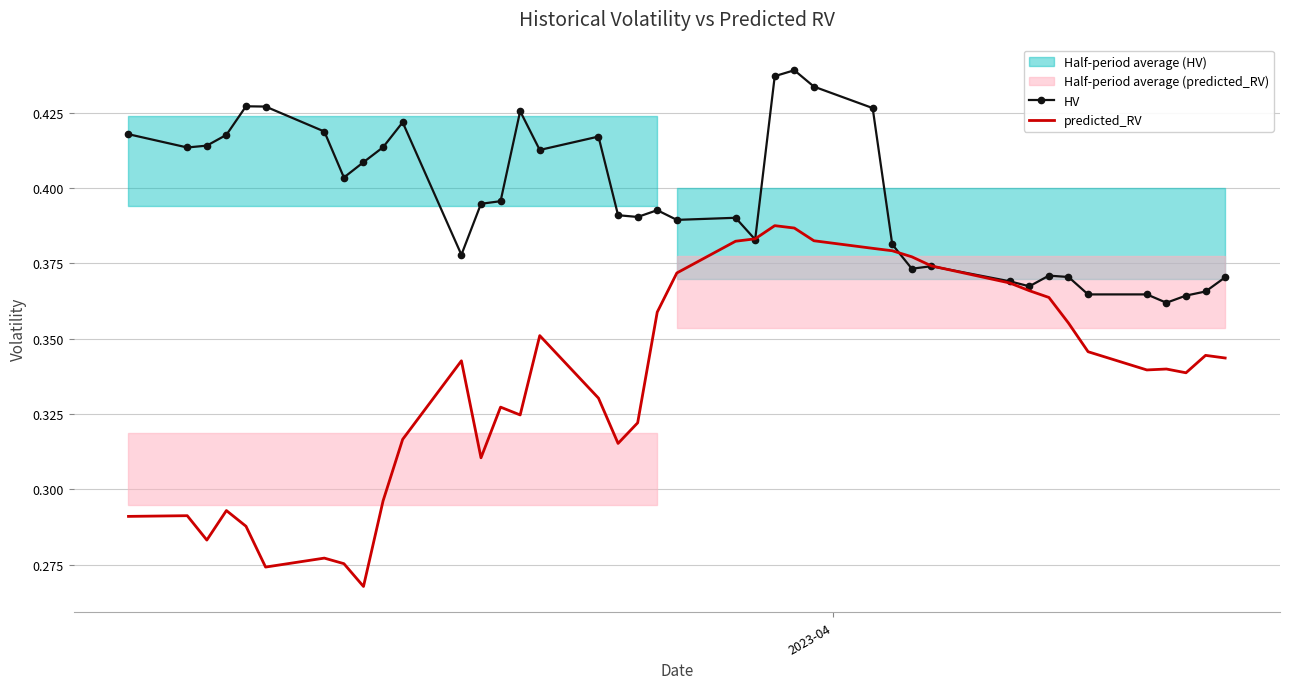

What is the minimum value shown in the chart?

0.3